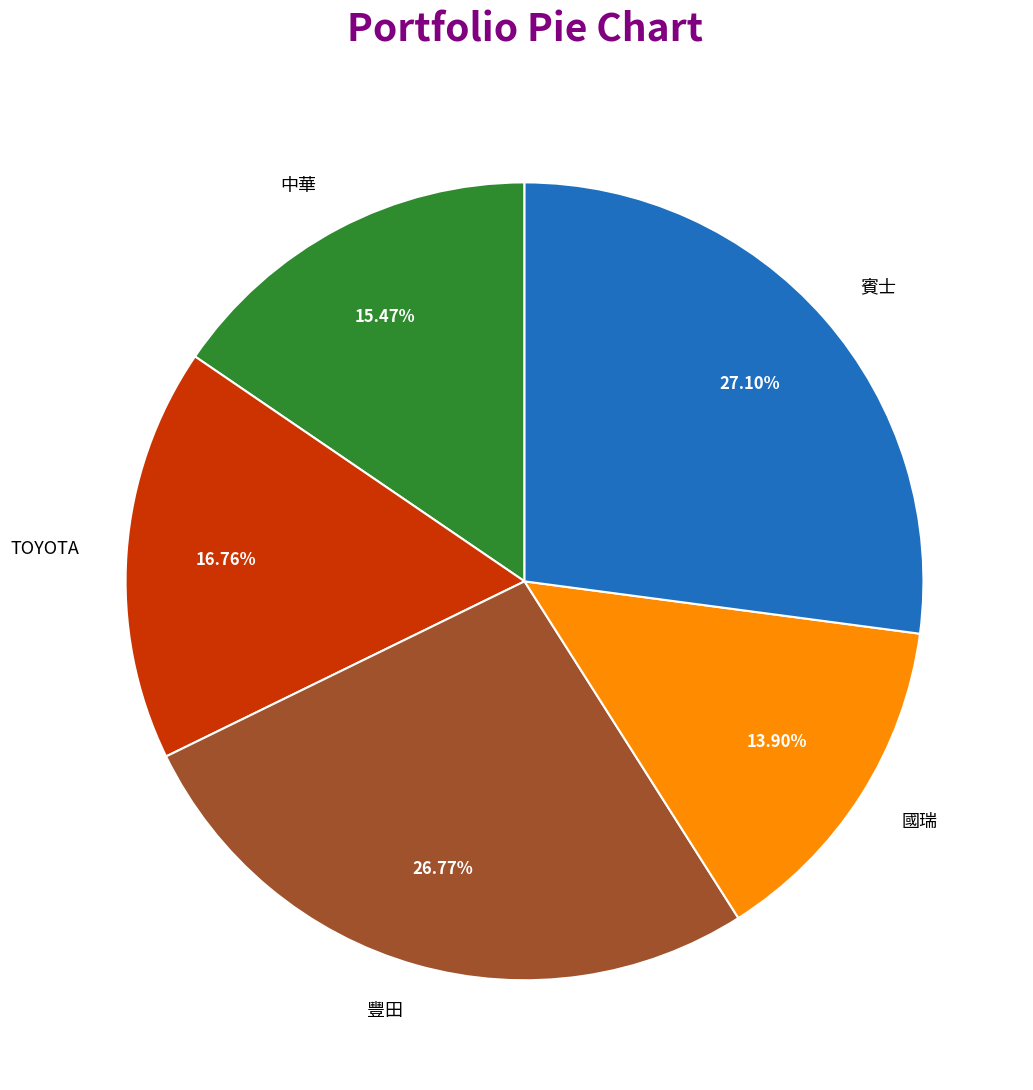

What portion of the pie excludes 豐田?

73.2%